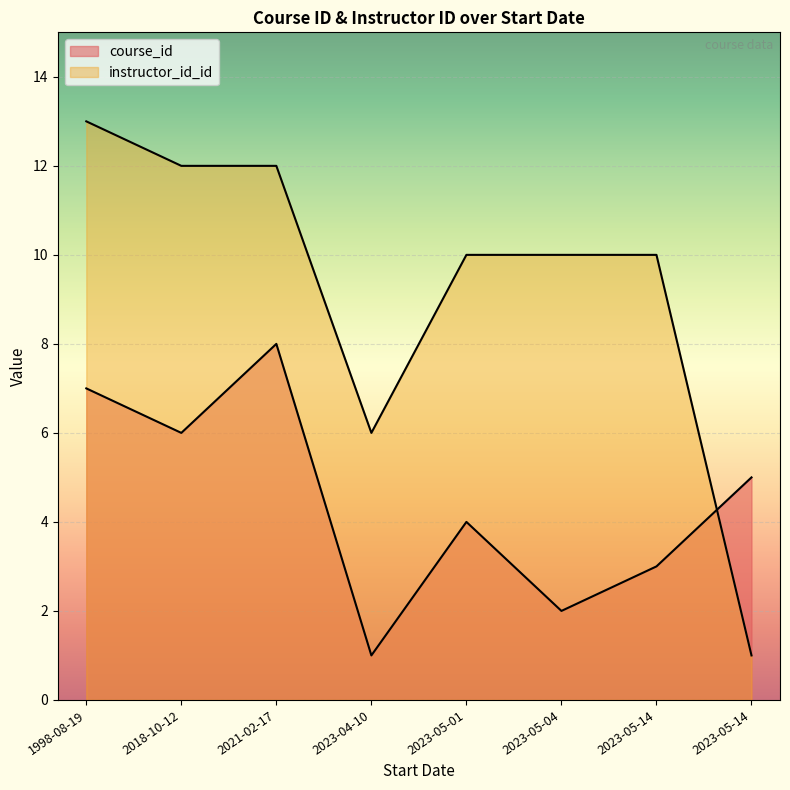

How many lines are shown in the chart?

2